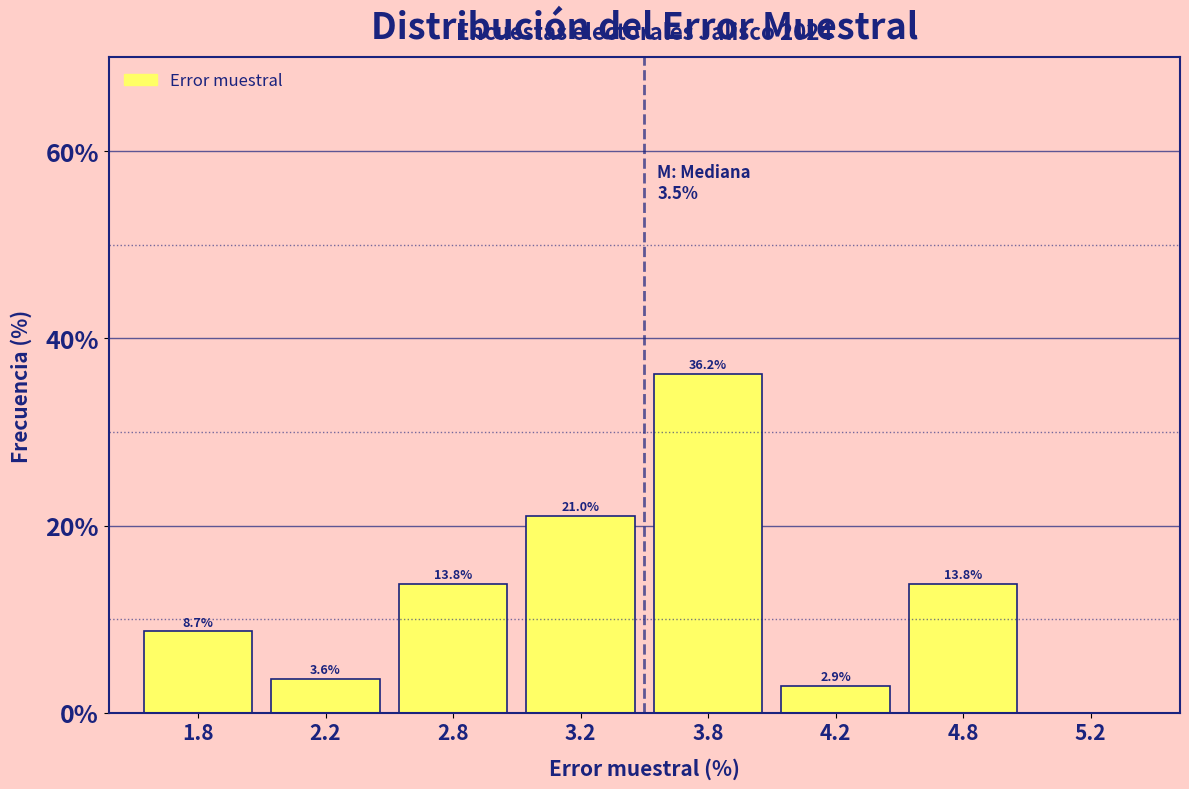

Reading left to right, transcribe all the data shown in this chart.

1.8=8.7	2.2=3.6	2.8=13.8	3.2=21.0	3.8=36.2	4.2=2.9	4.8=13.8	5.2=0.0